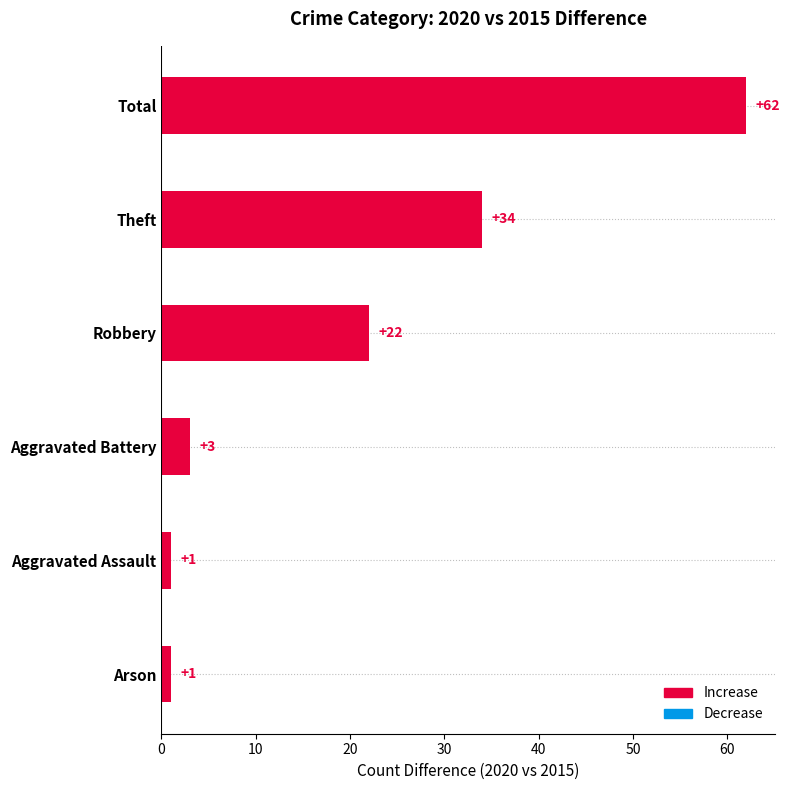

Does the chart contain any negative values?

No